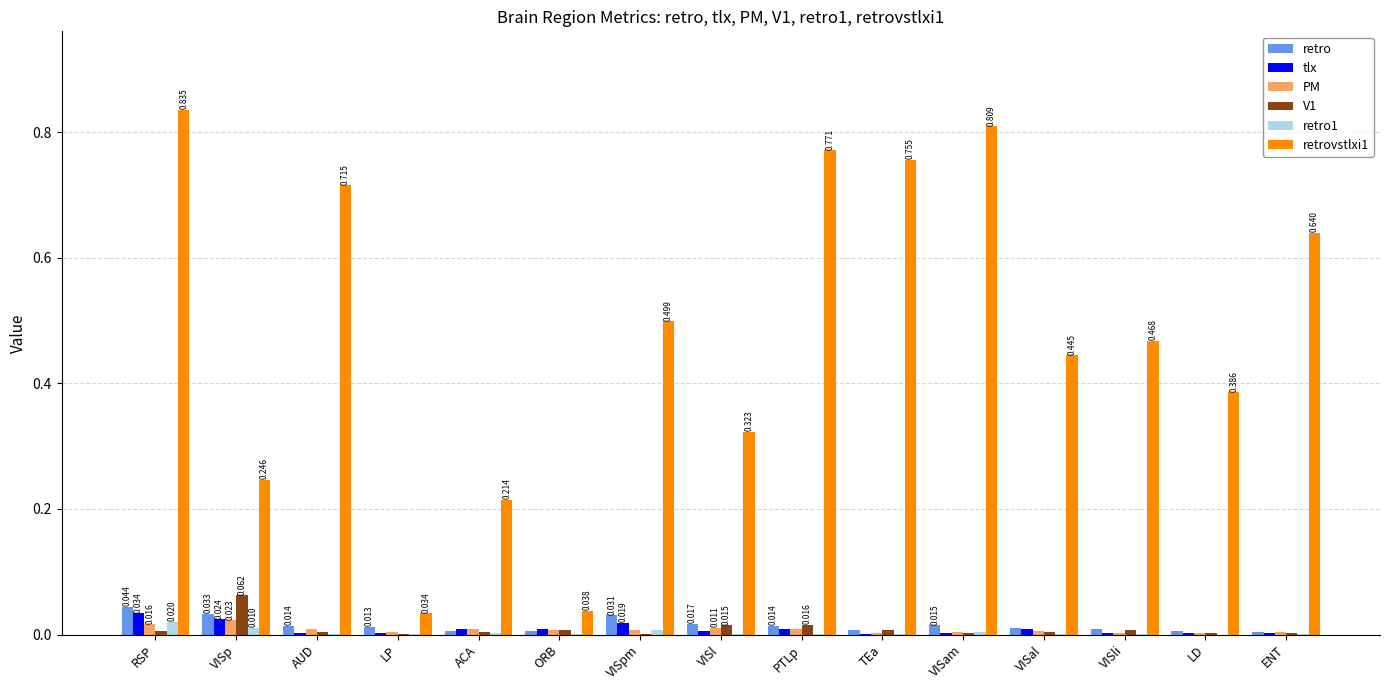

At which category is the sum across all series the highest?

RSP